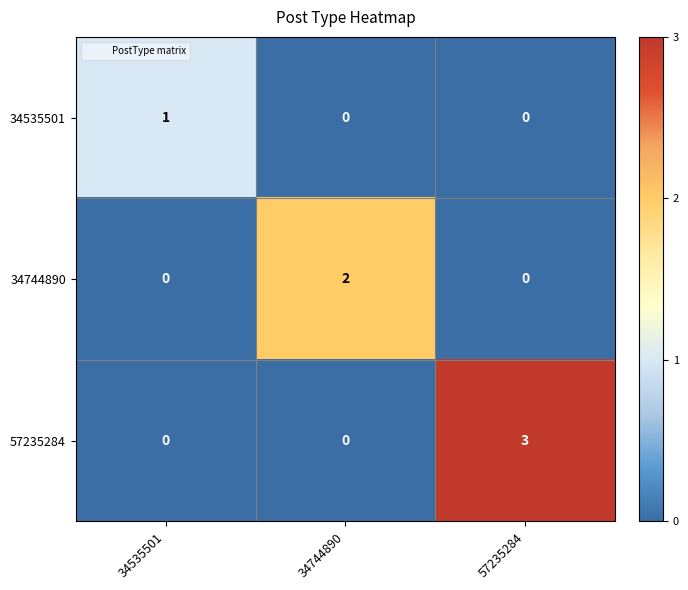

How many data points does each series have?

3